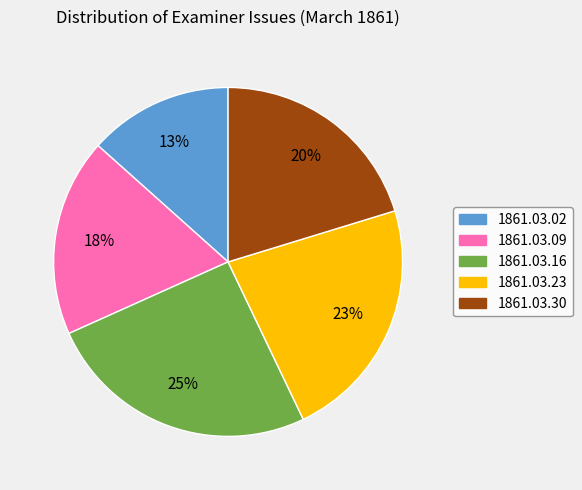

Do 1861.03.16 and 1861.03.23 together represent more than half of the pie?

No